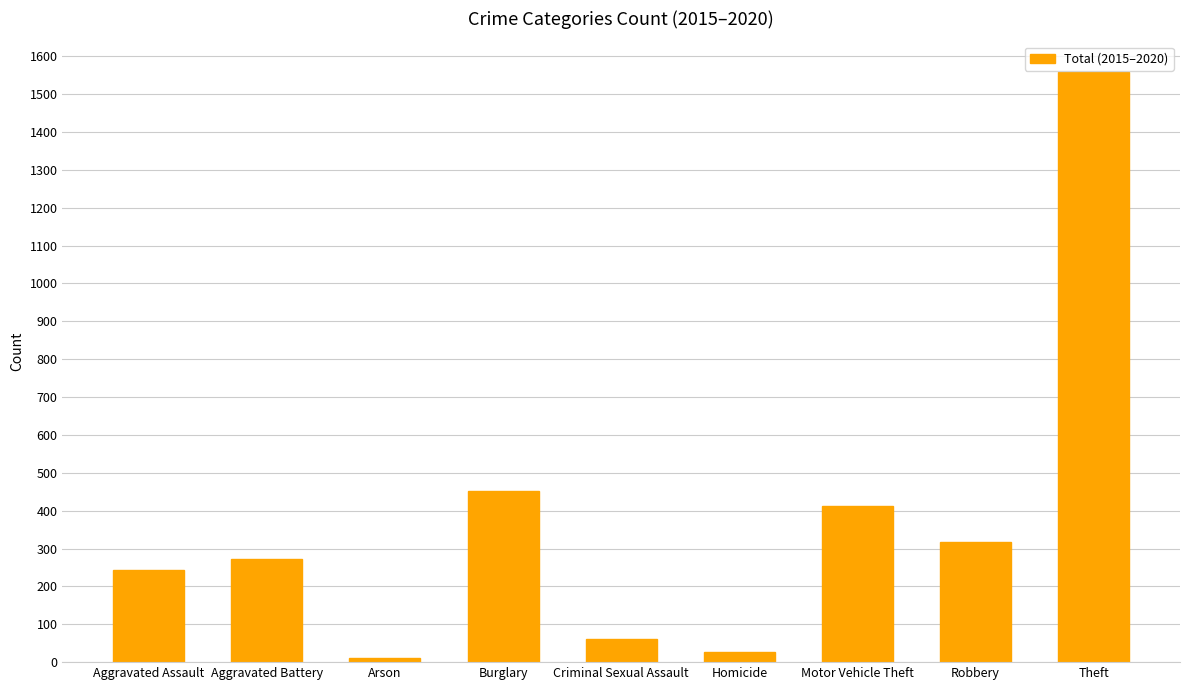

What is the smallest value displayed?

12